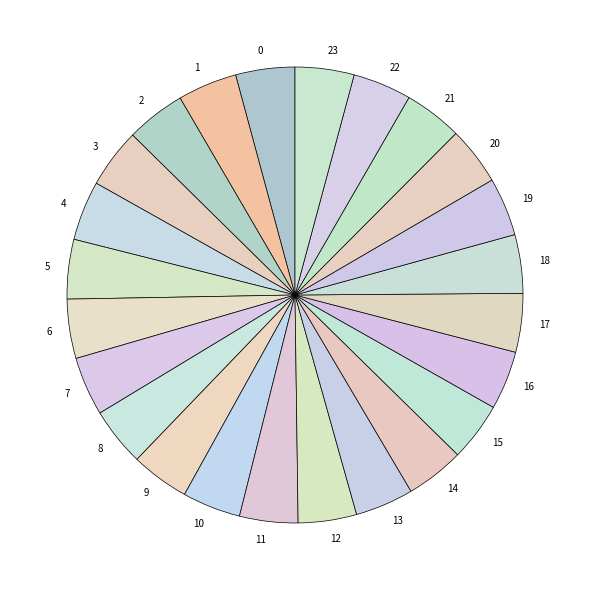

Is there any slice that represents more than half of the pie?

No